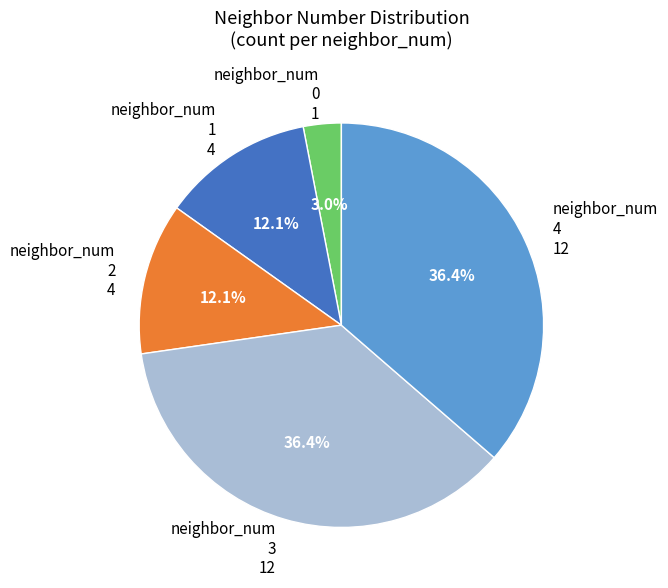

How much of the chart is everything except neighbor_num 1 4?

87.9%